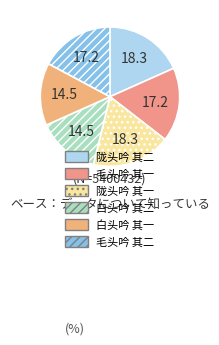

Count the number of slices in the pie.

6